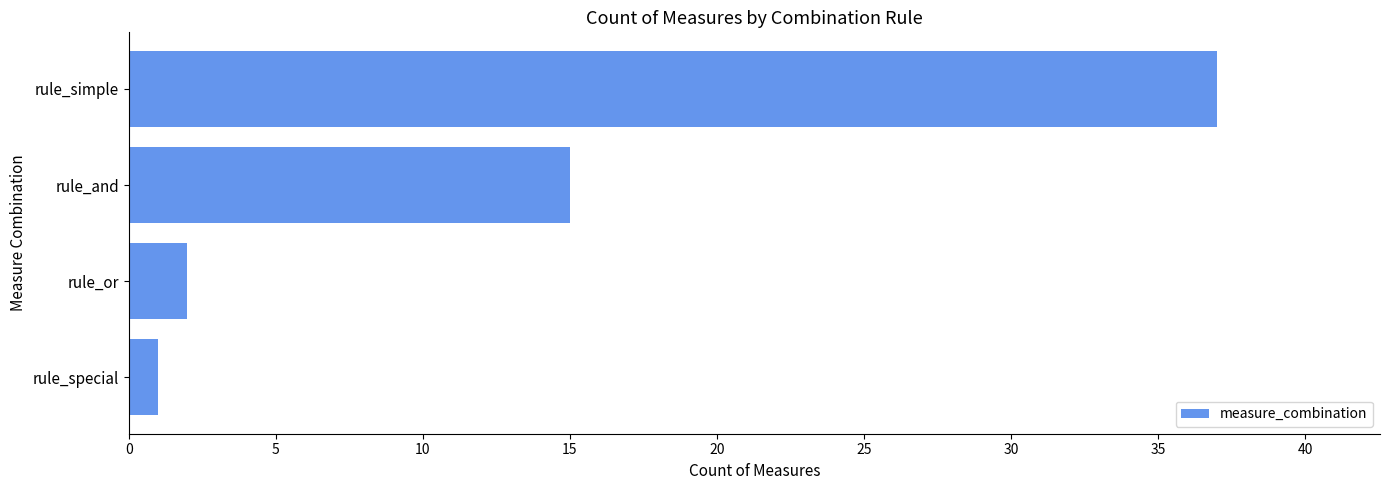

List the labels in order of value, largest first.

rule_simple, rule_and, rule_or, rule_special